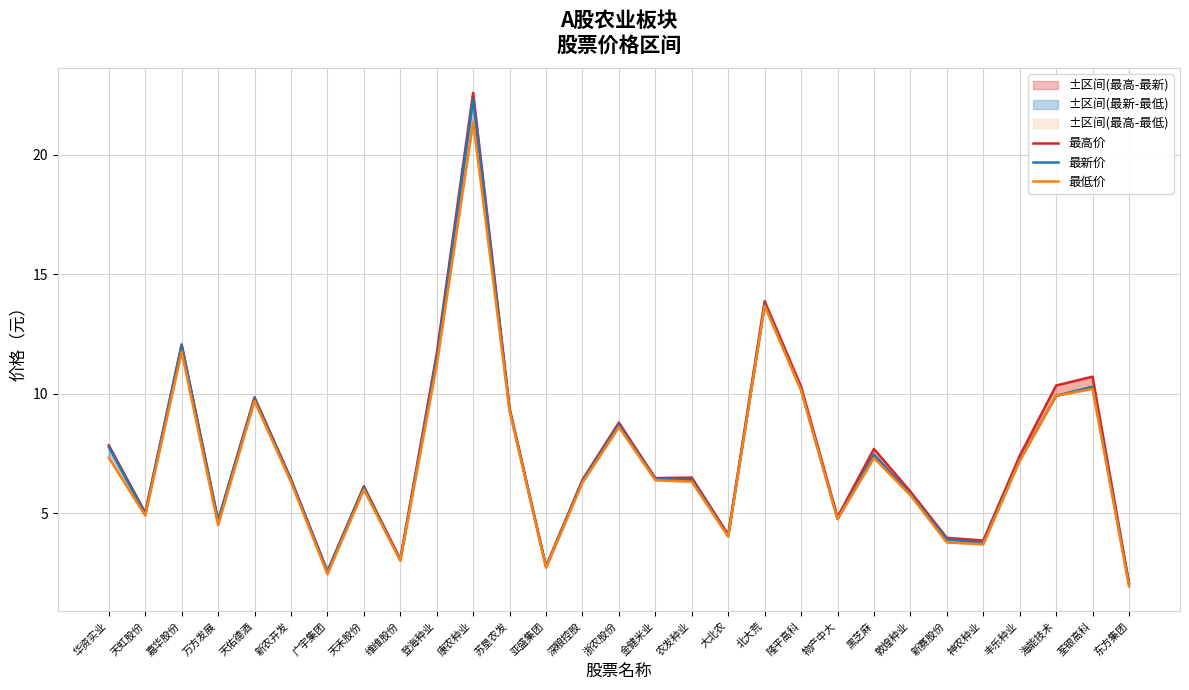

At which category is the sum across all series the highest?

康农种业